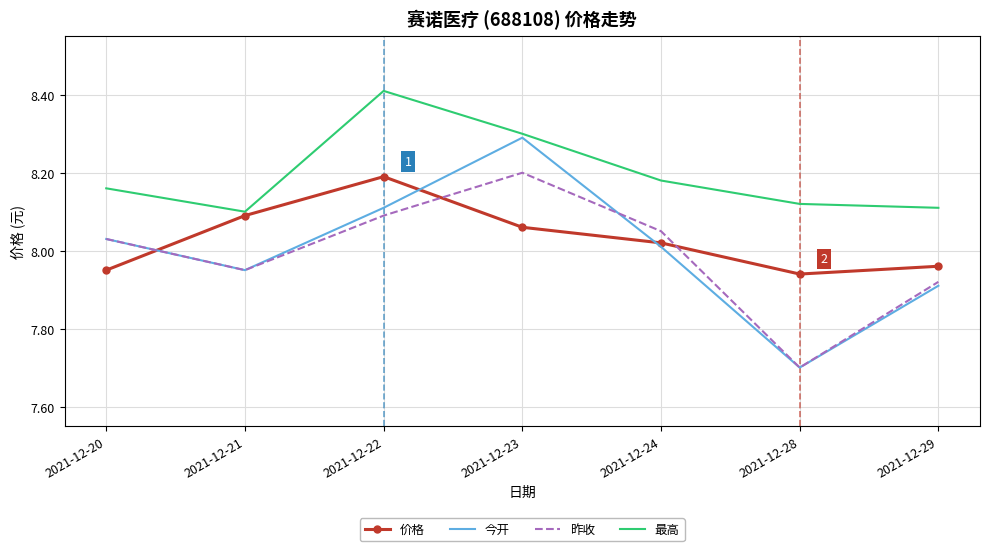

What is the minimum value for 今开?

7.7